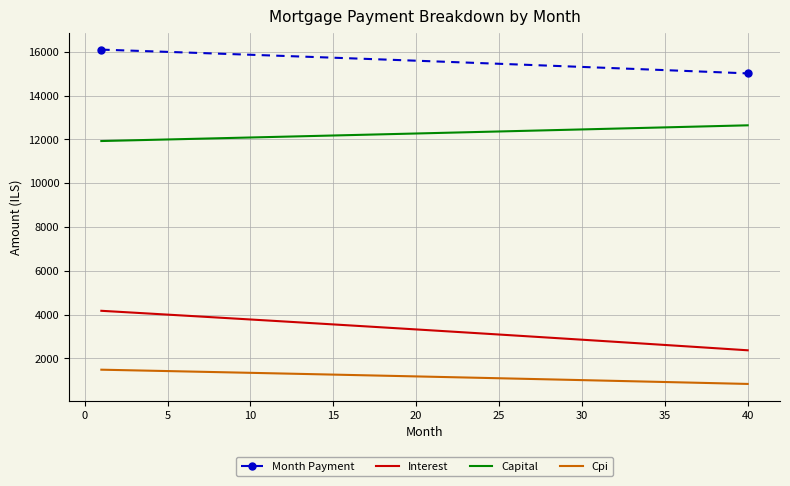

Which series has the largest total across all categories?

Month Payment